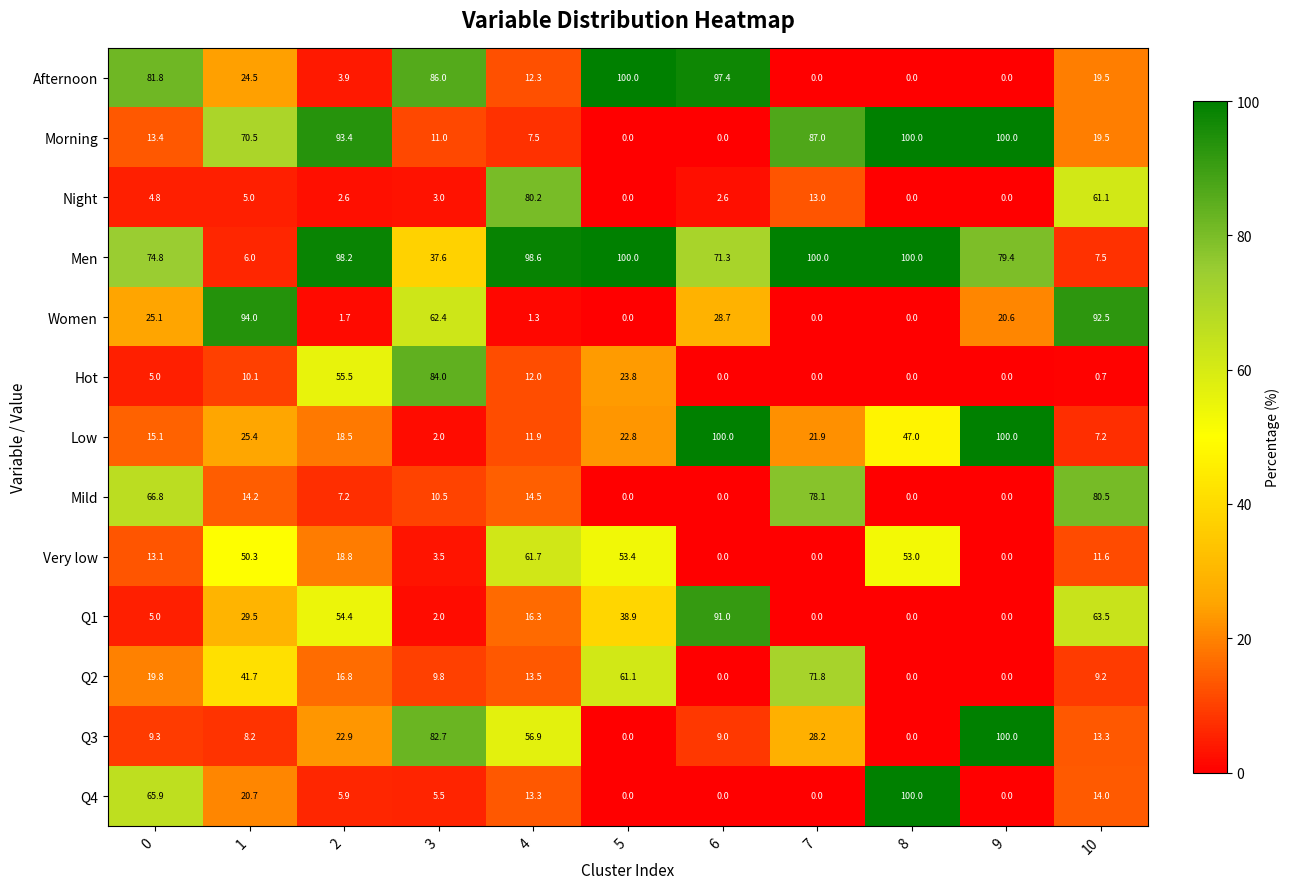

How many data points in Q4 are above 5?

7